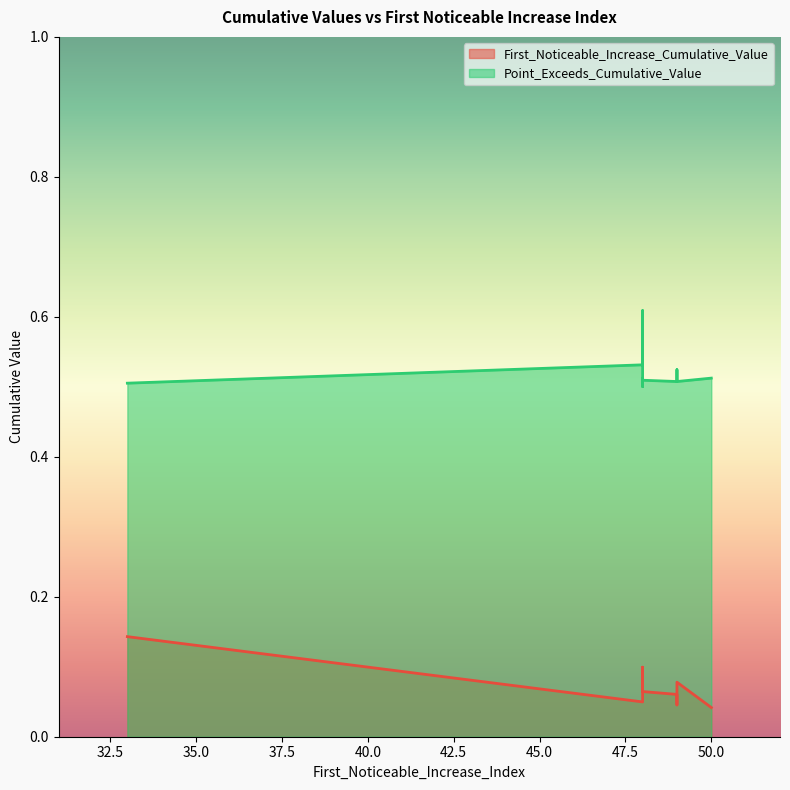

What is the maximum value shown in the chart?

0.6